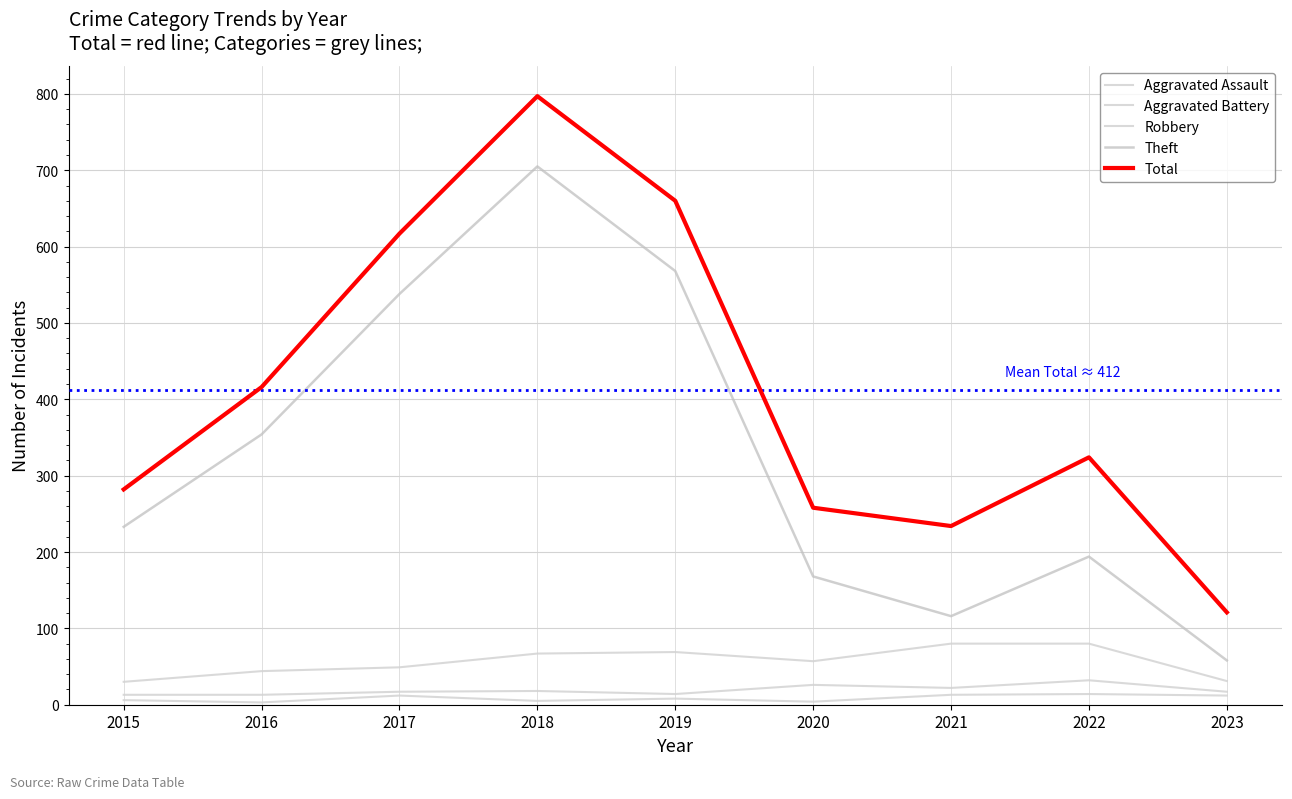

In Total, how many points are lower than both neighbors (excluding endpoints)?

1